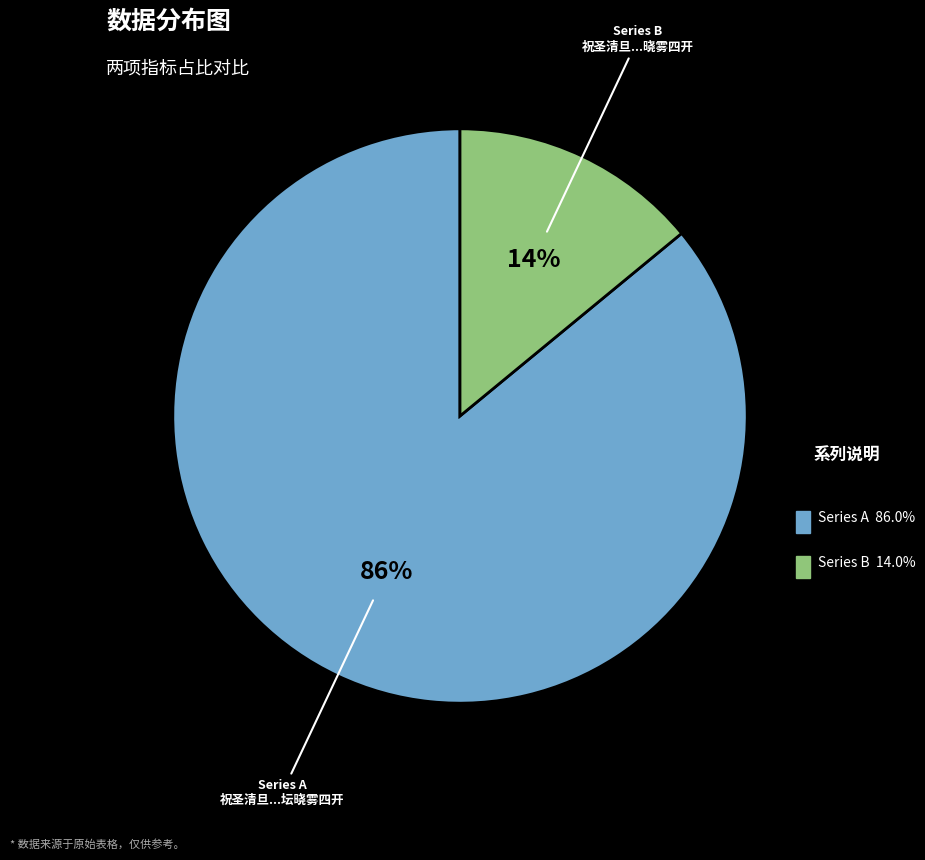

Is there a majority slice in this chart?

Yes